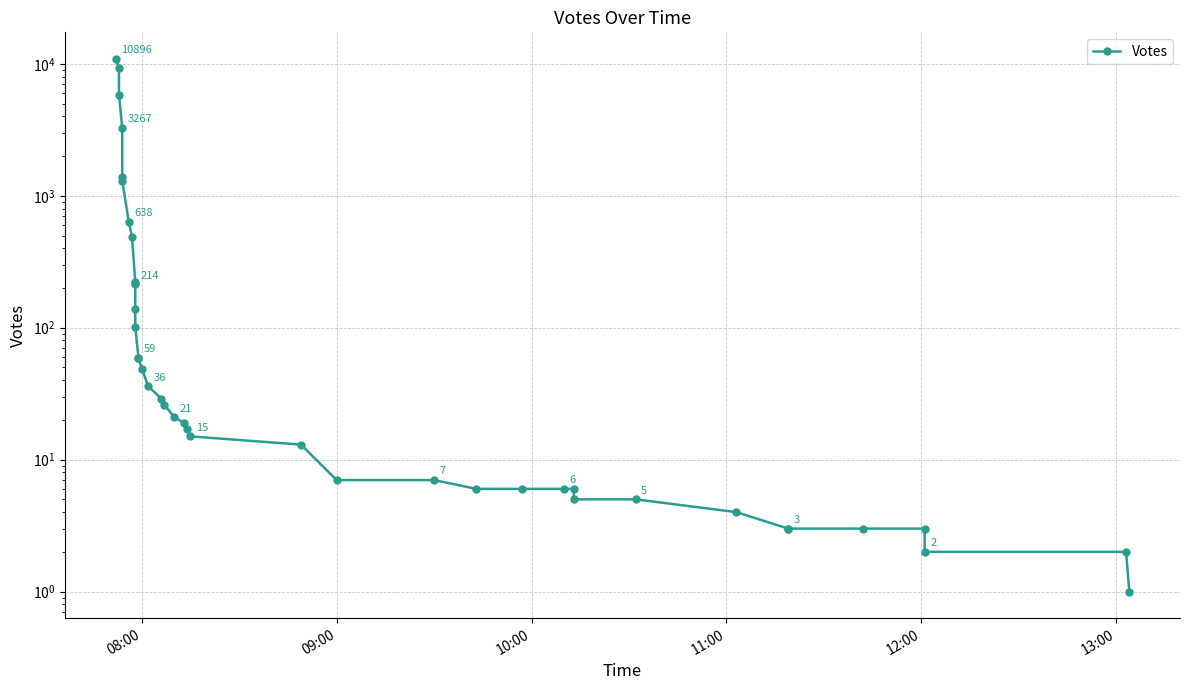

Count the number of values greater than 19.

19